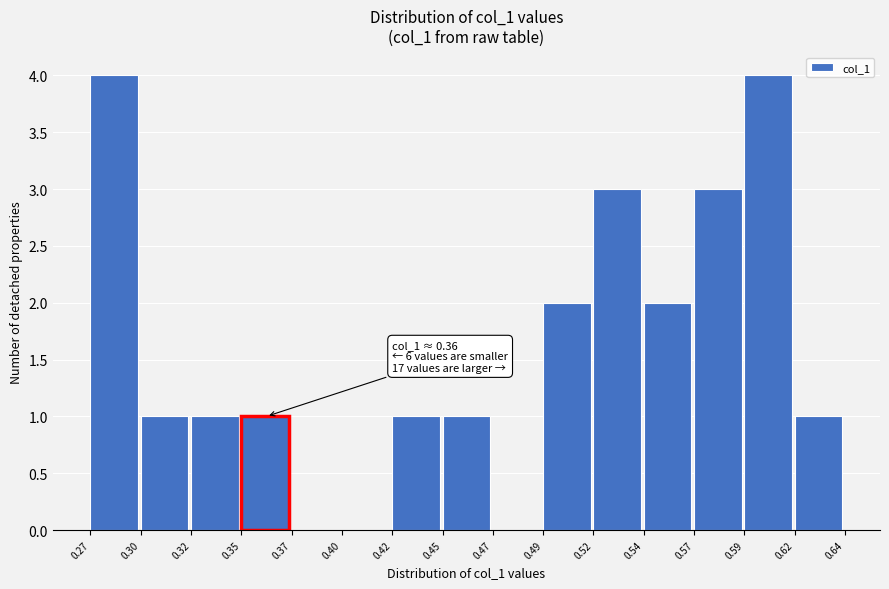

Reading left to right, extract all data points from this chart.

0.27=4	0.30=1	0.32=1	0.35=1	0.37=0	0.40=0	0.42=1	0.45=1	0.47=0	0.49=2	0.52=3	0.54=2	0.57=3	0.59=4	0.62=1